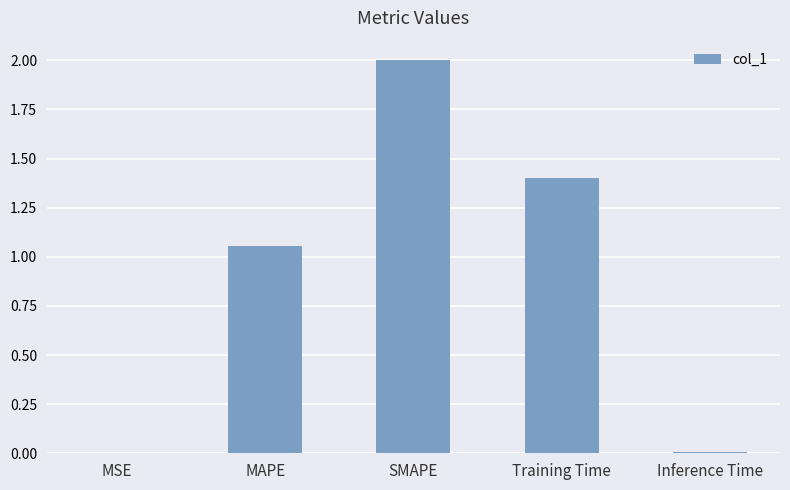

What is the change in value from MAPE to Training Time?

+0.3